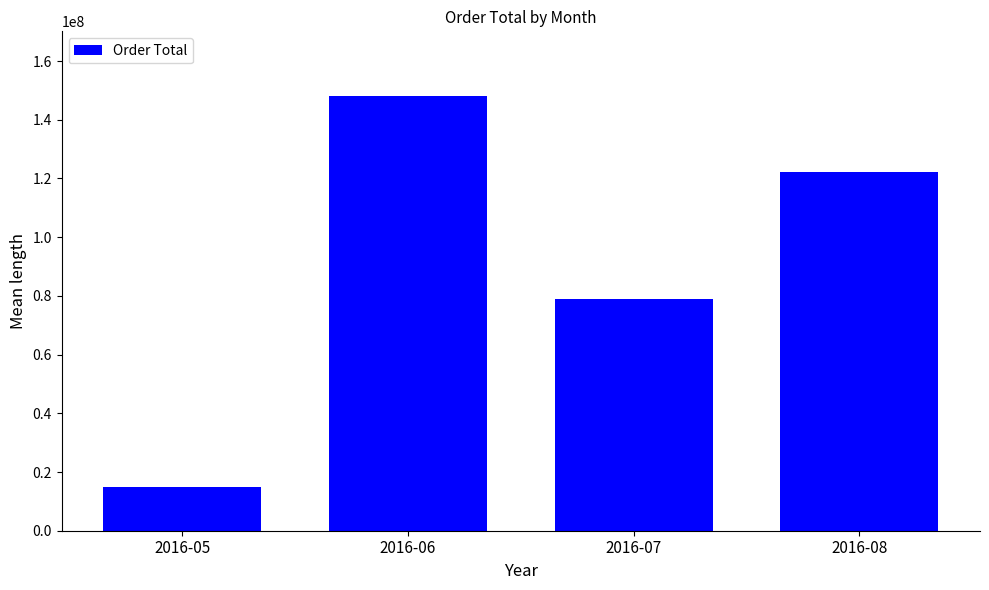

What is the sum of the values at 2016-05 and 2016-08?

137050295